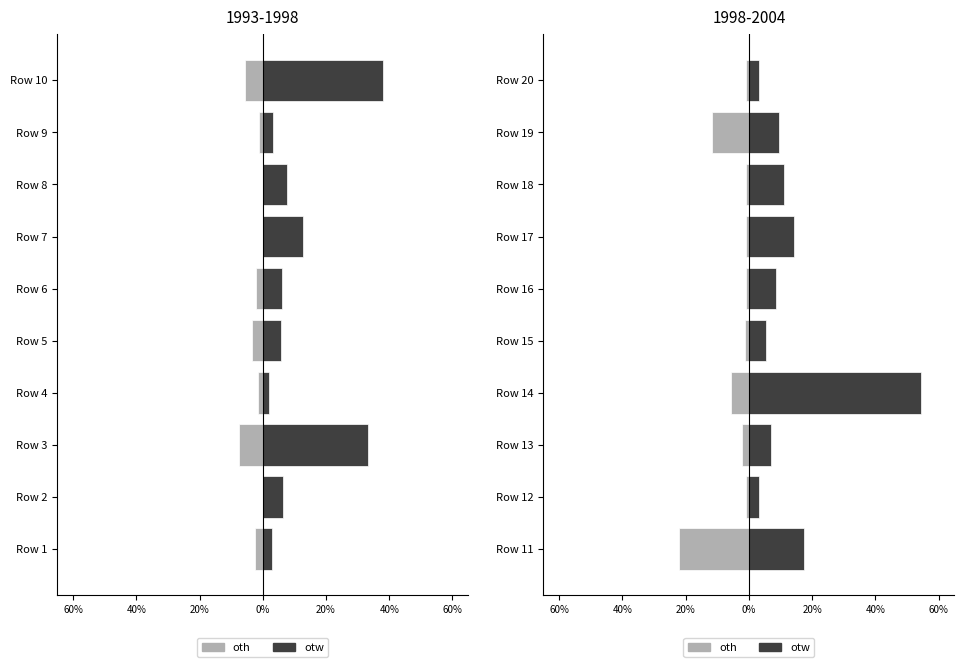

The value of oth at Row 20 is -0.9. True or false?

True